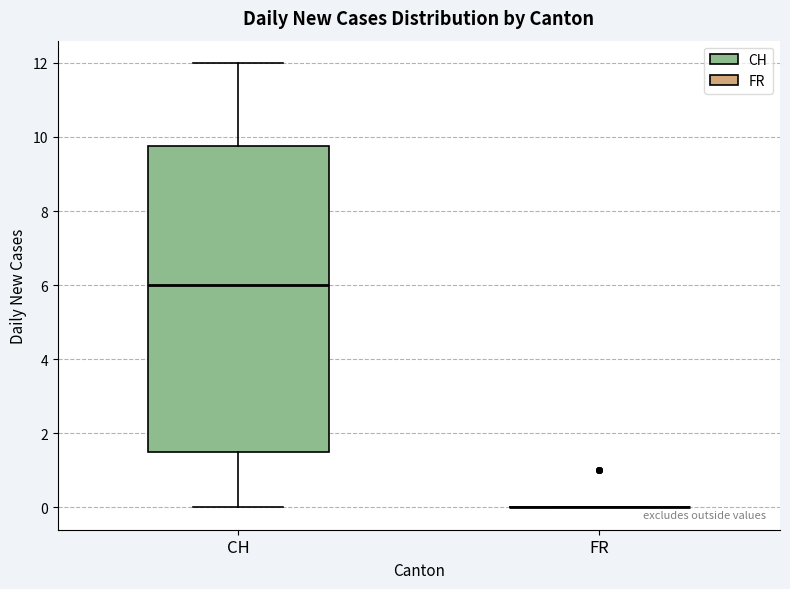

Which box is the tallest, from its lower edge to its upper edge?

CH